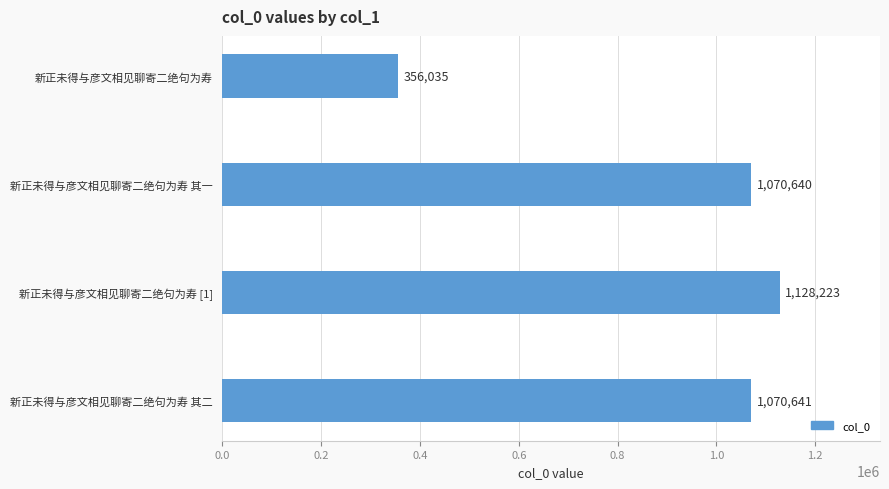

List the labels in order of value, largest first.

新正未得与彦文相见聊寄二绝句为寿 [1], 新正未得与彦文相见聊寄二绝句为寿 其二, 新正未得与彦文相见聊寄二绝句为寿 其一, 新正未得与彦文相见聊寄二绝句为寿